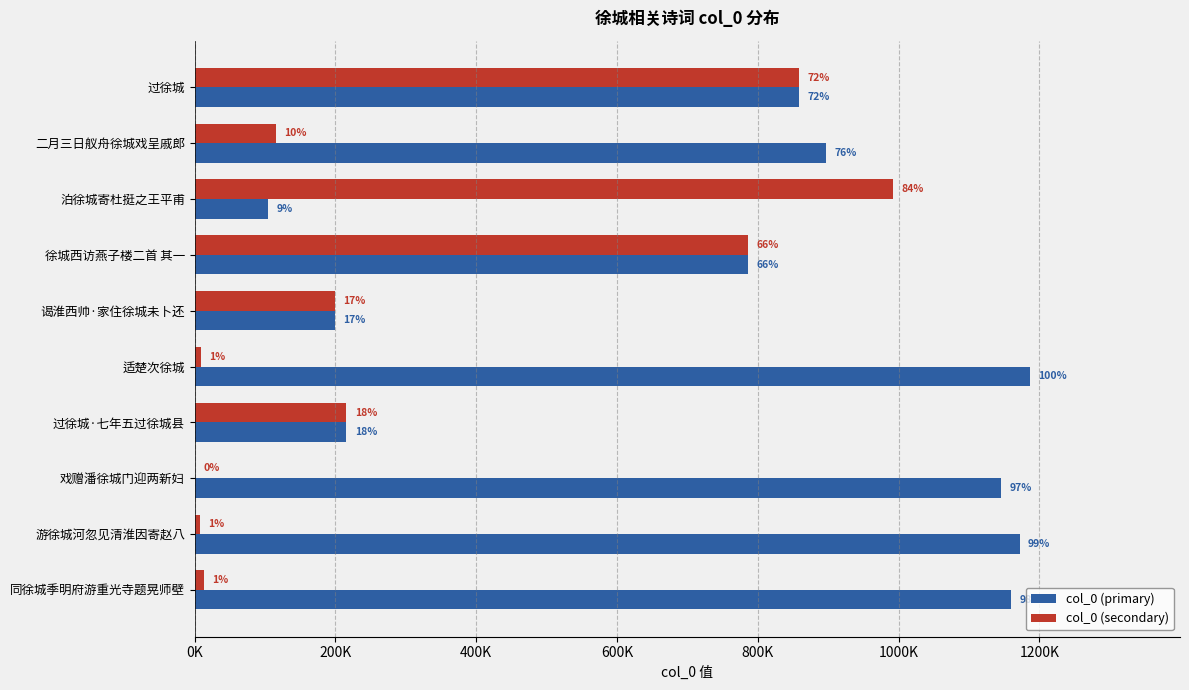

What are all the series names shown in the legend?

col_0 (primary), col_0 (secondary)